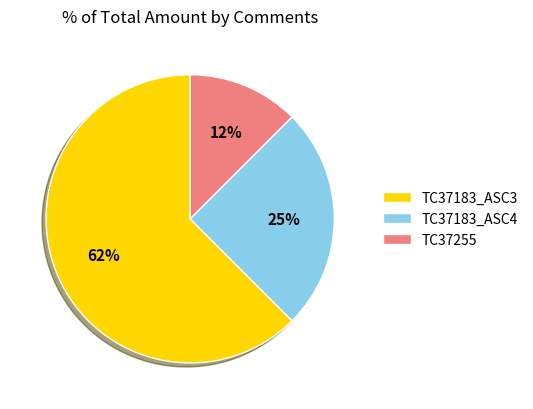

Rank the categories by value from lowest to highest.

TC37255, TC37183_ASC4, TC37183_ASC3